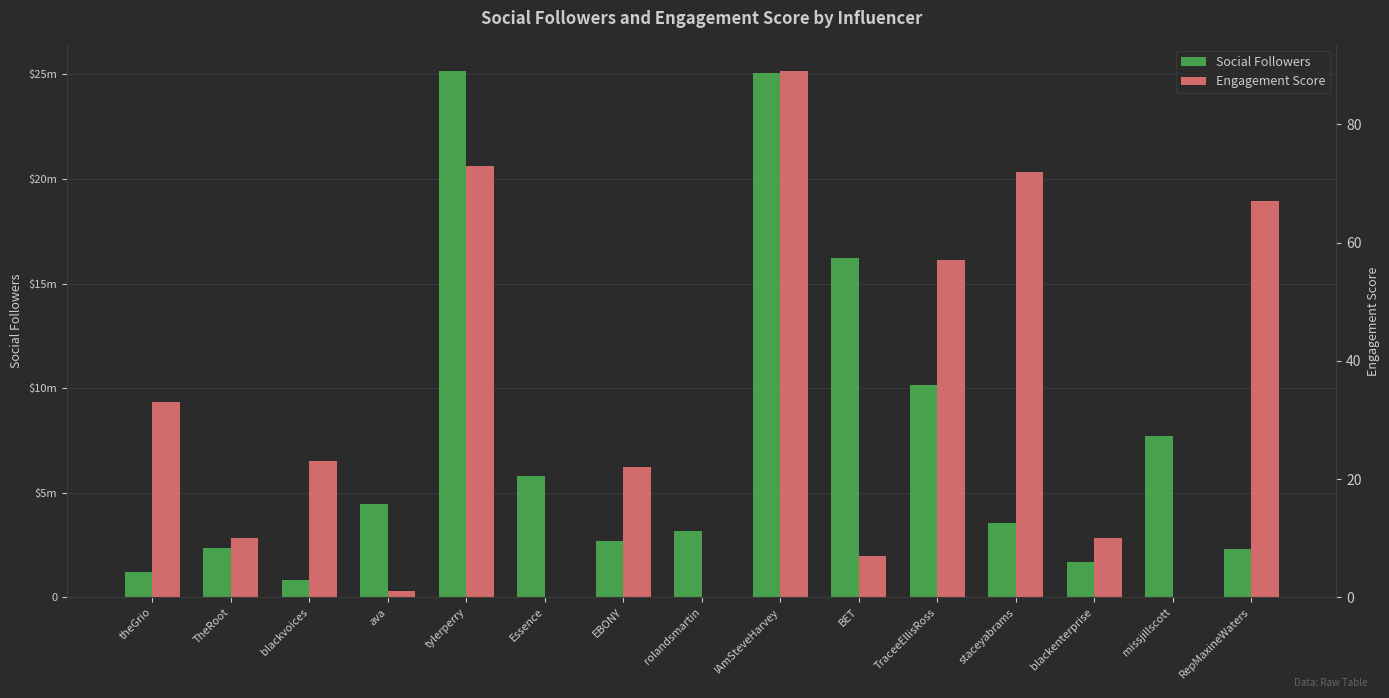

What are all the series names shown in the legend?

Social Followers, Engagement Score